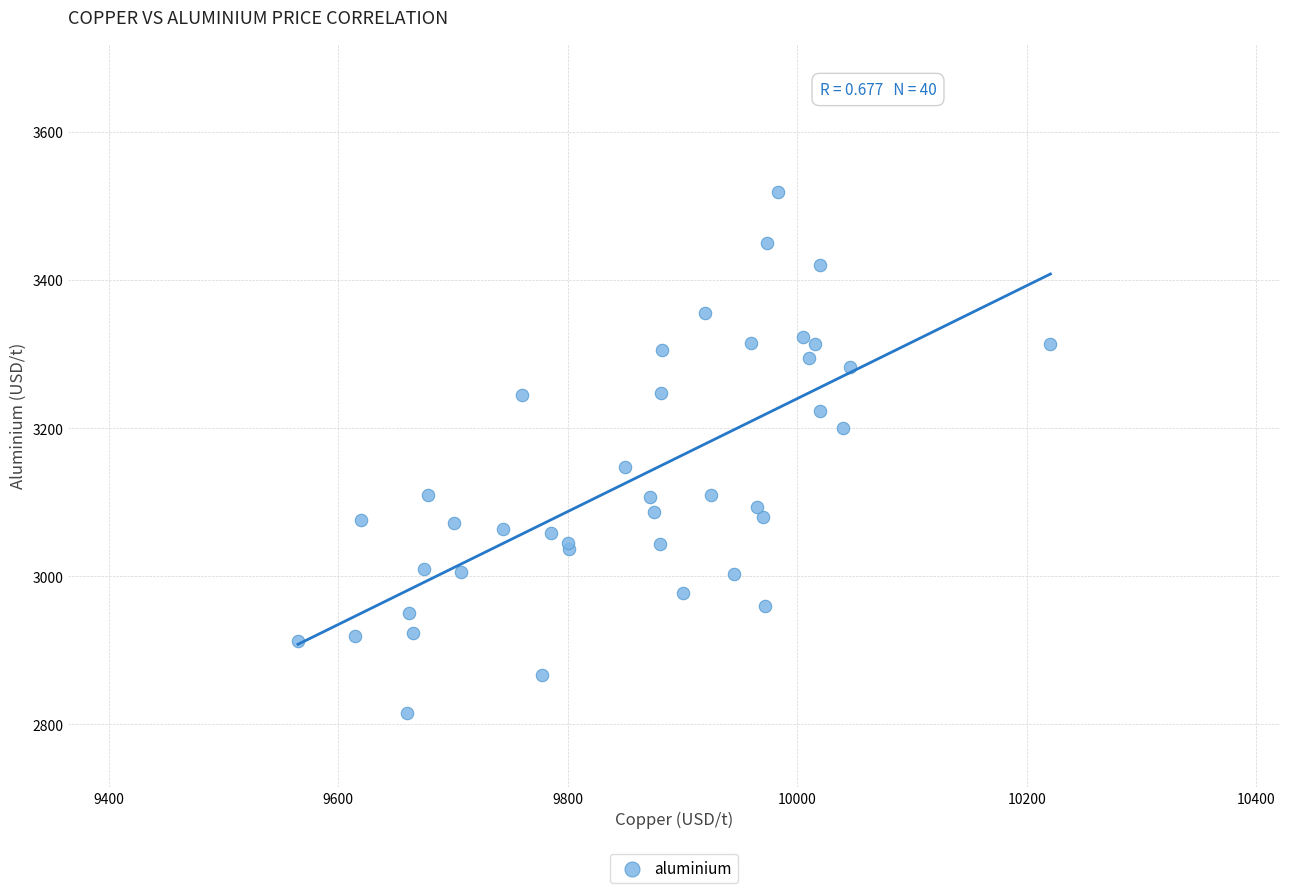

What Y value in the scatter plot is closest to 3167?

3148.0